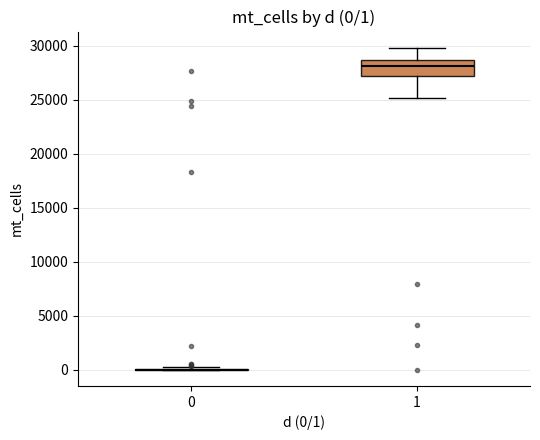

Which box is the tallest, from its lower edge to its upper edge?

1